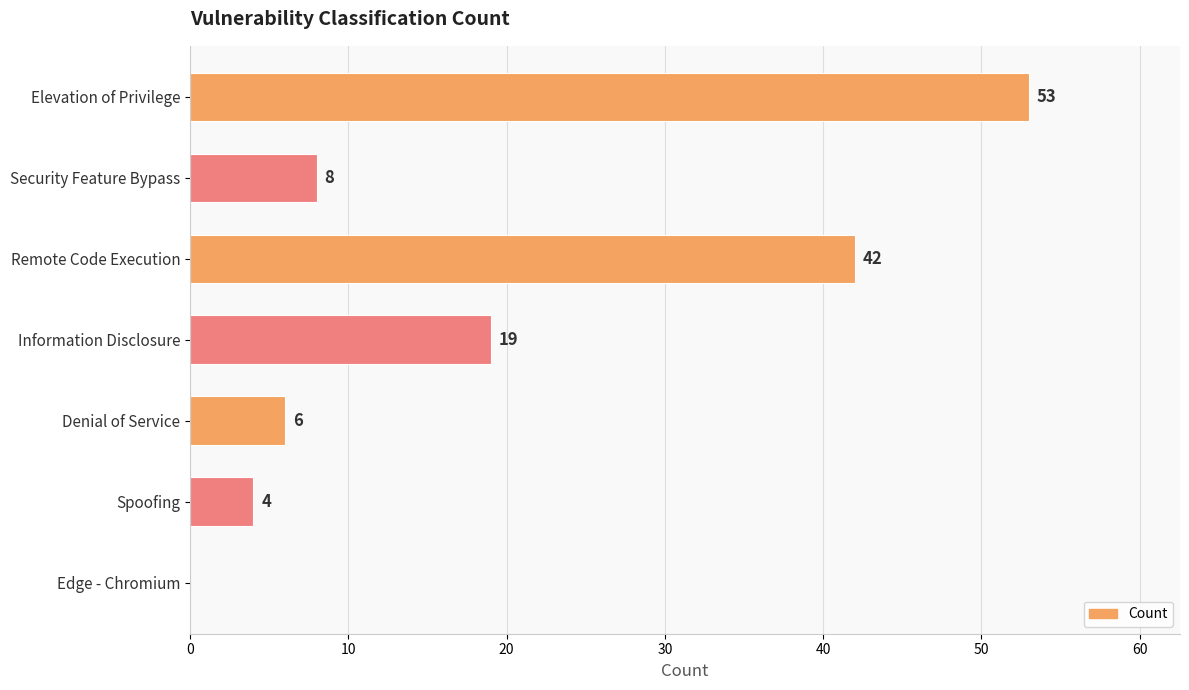

Are the bars grouped side by side (vs. stacked)?

No